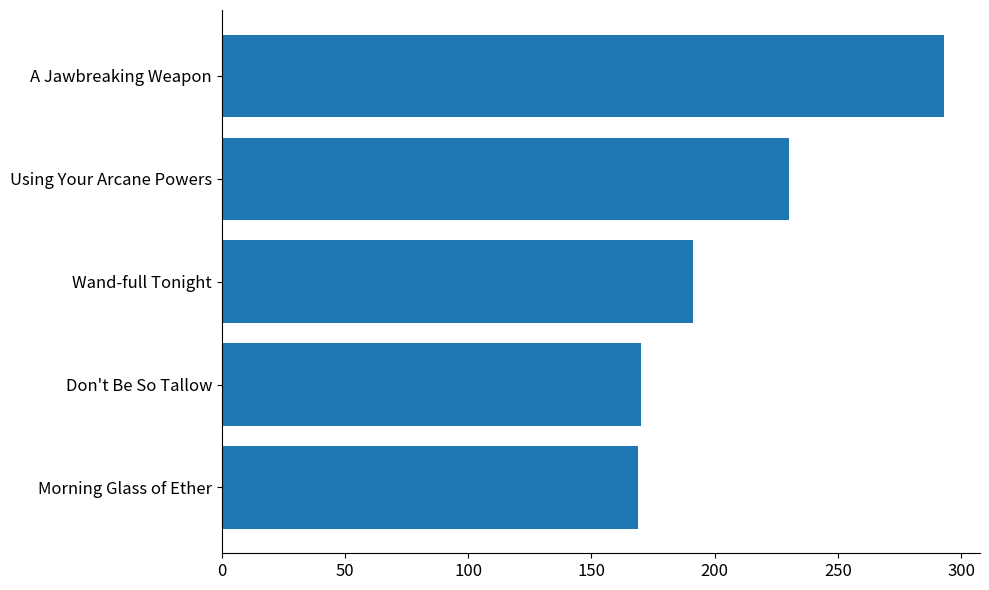

What is the ratio of the value at Using Your Arcane Powers to the value at Morning Glass of Ether?

1.4